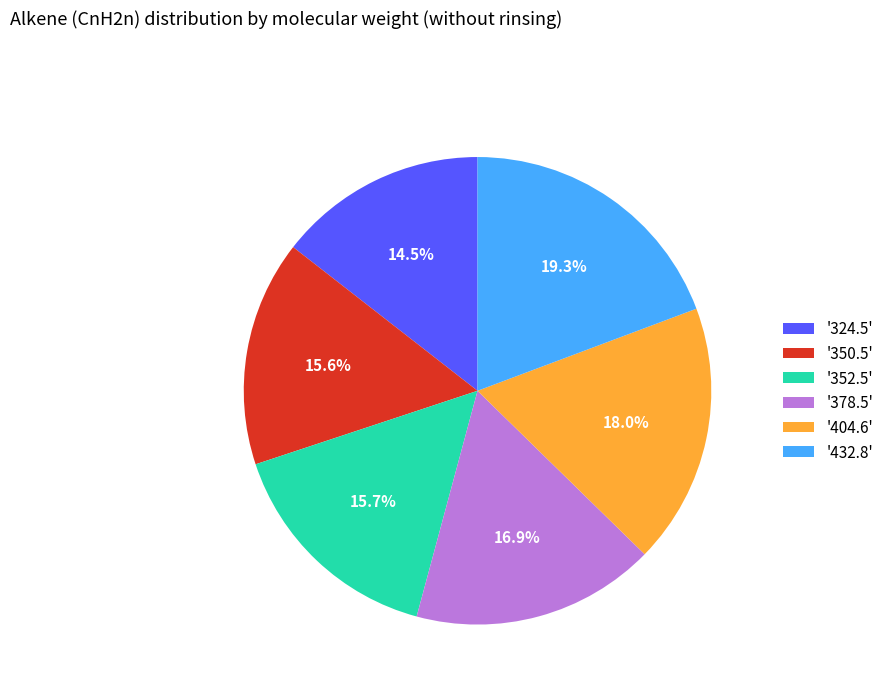

How many slices are in this pie chart?

6